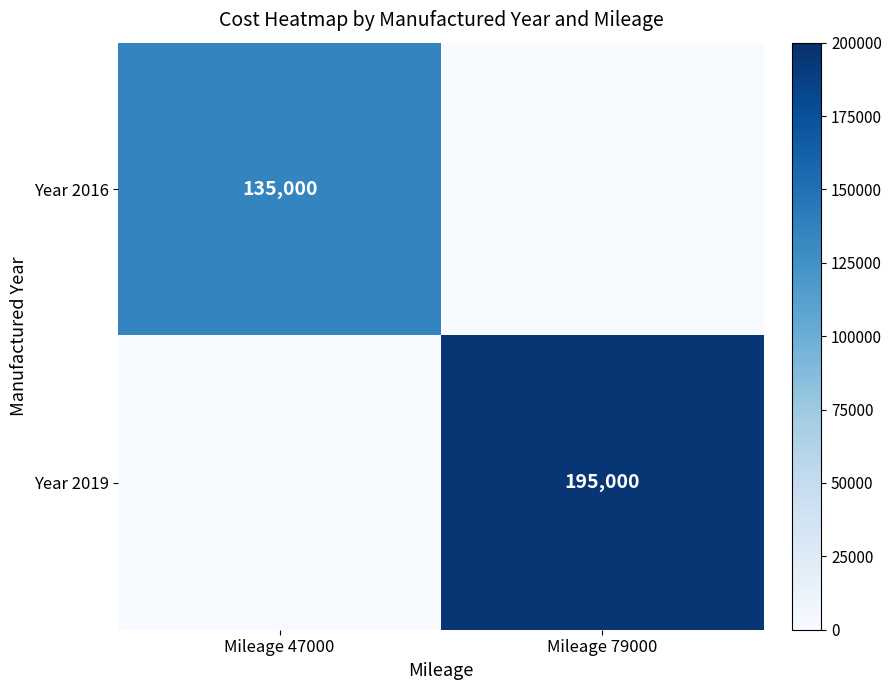

Is it true that Year 2019 equals 195000 at Mileage 79000?

True